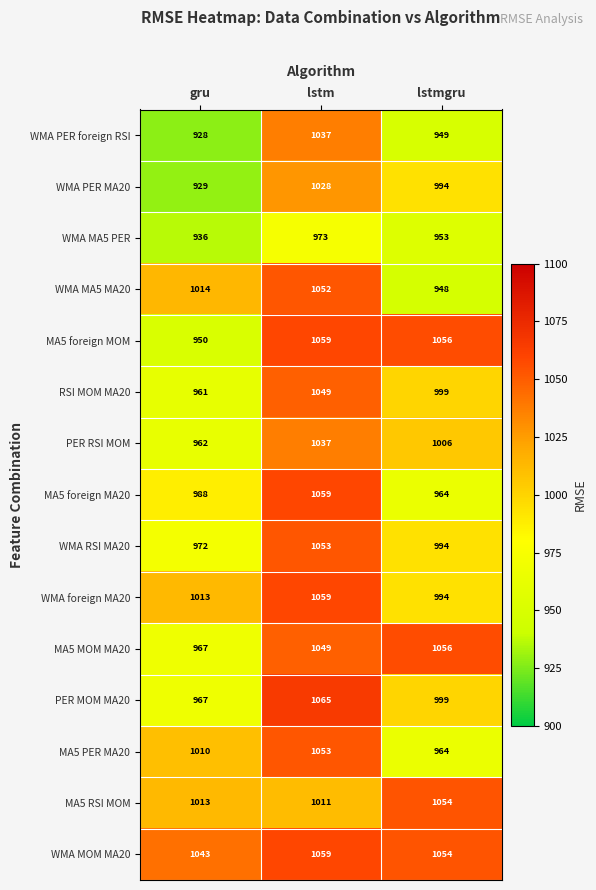

What is the sum of all MA5 RSI MOM values?

3078